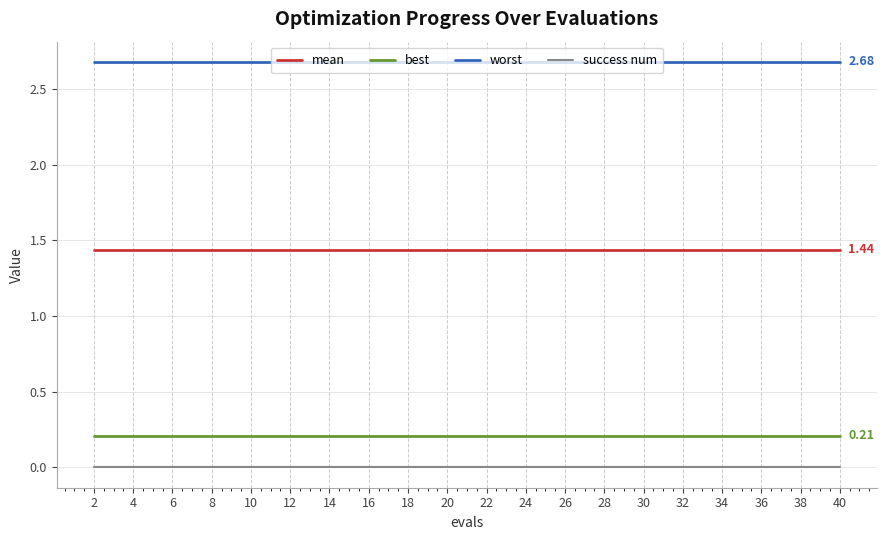

What is the spread (max minus min) of values at 40?

2.7